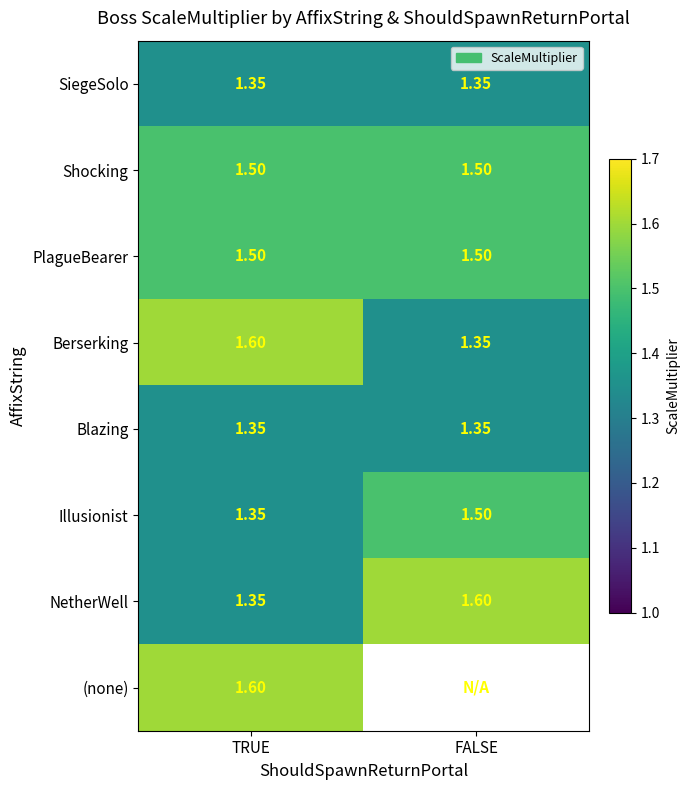

Is the value of Berserking at TRUE greater than the value of PlagueBearer at TRUE?

Yes